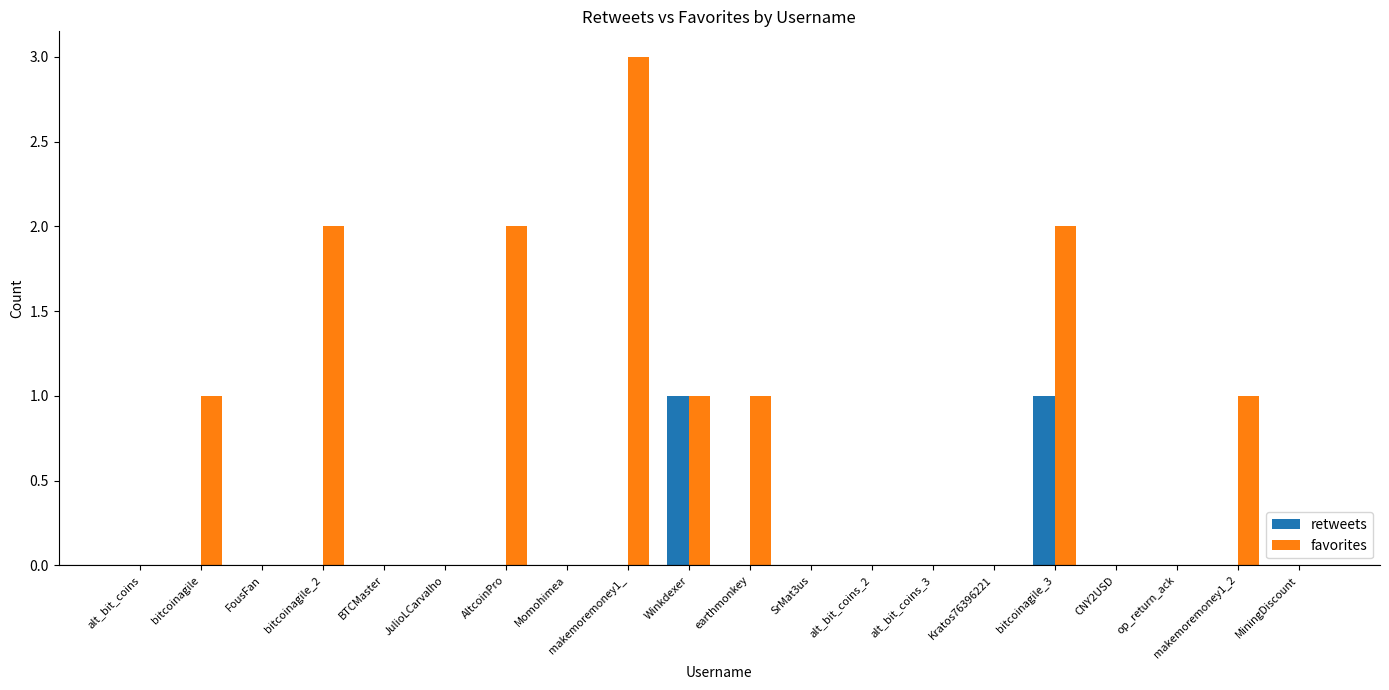

Is it true that retweets equals 0 at alt_bit_coins?

True